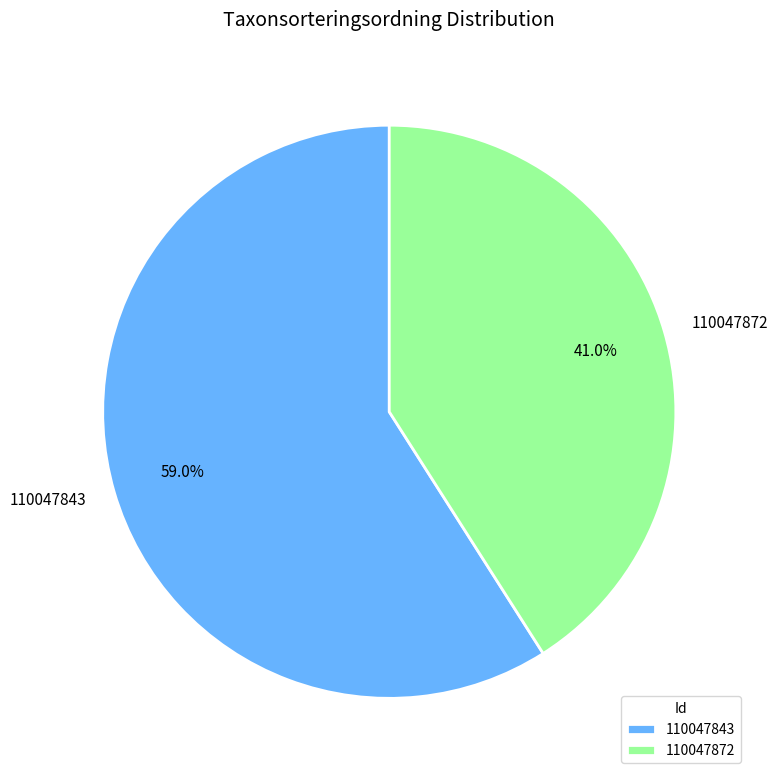

Count the number of slices in the pie.

2